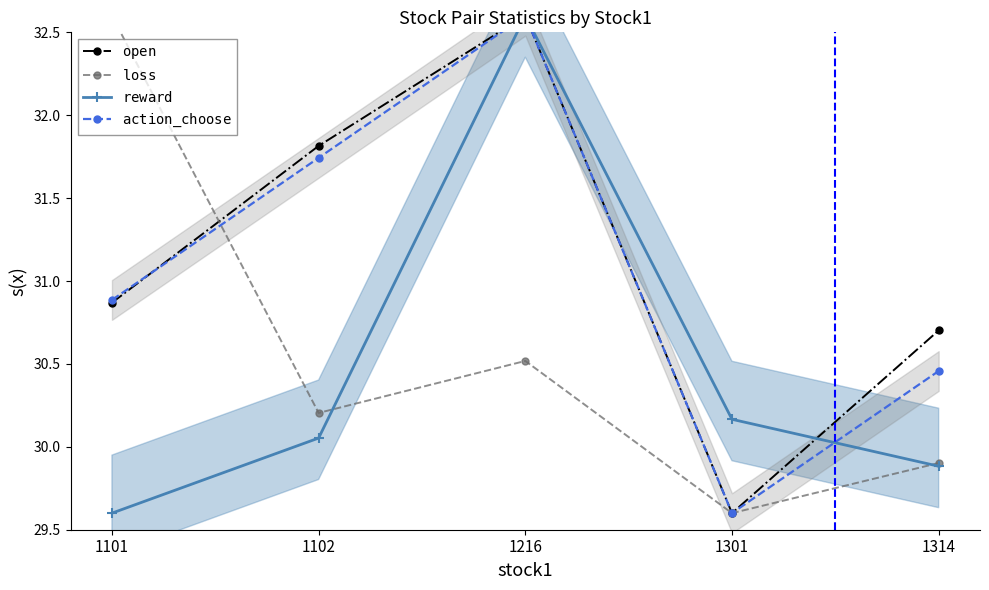

At which label does $\mathtt{reward}$ first exceed 30?

1102